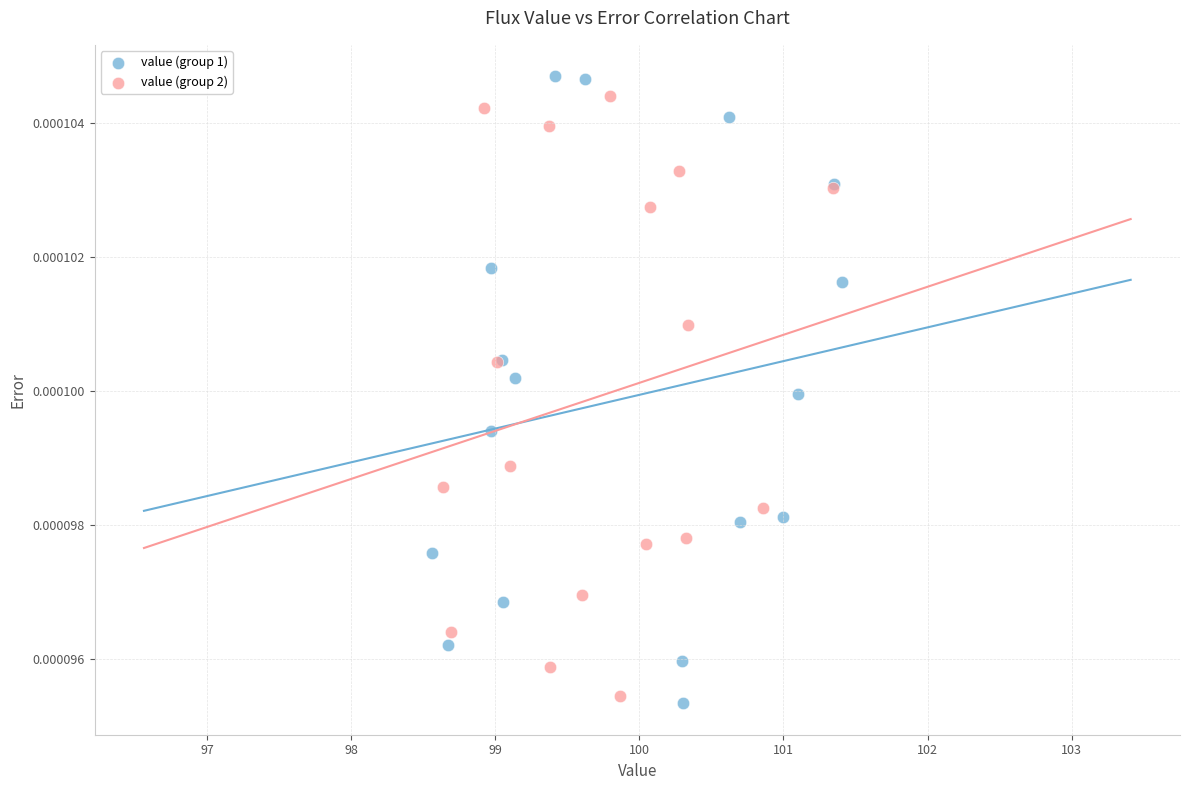

Which series contains the lowest Y value?

value (group 1)